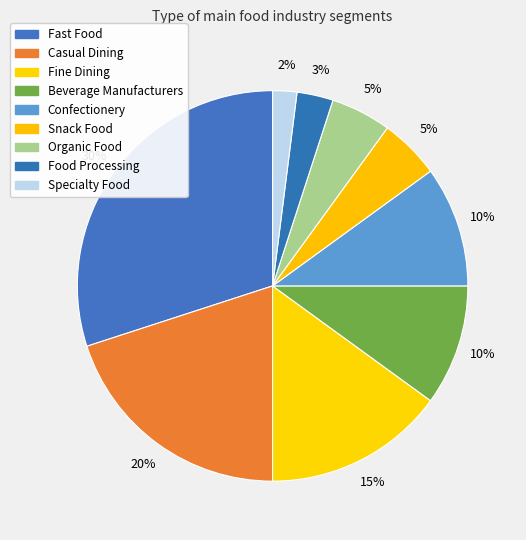

Does Confectionery represent more than half of the total?

No